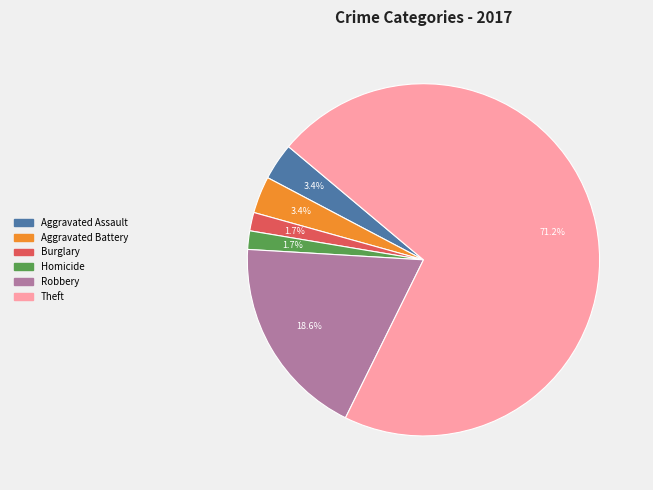

Which has a higher value, Aggravated Assault or Robbery?

Robbery